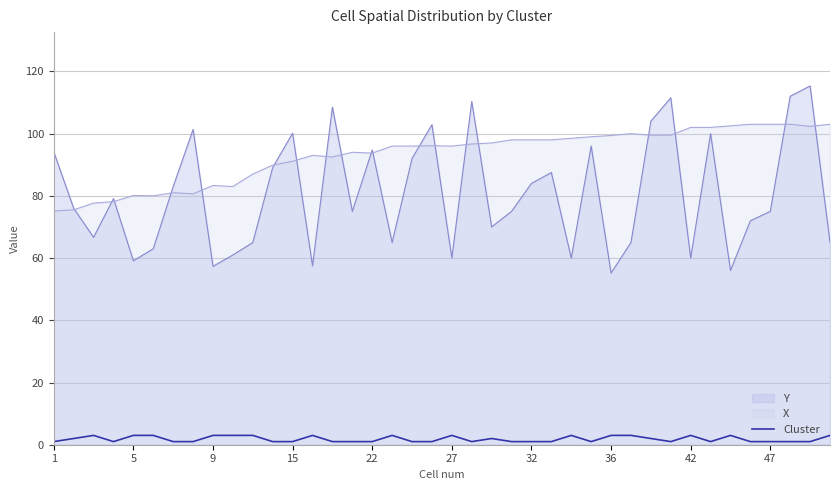

How many series are shown in this chart?

3